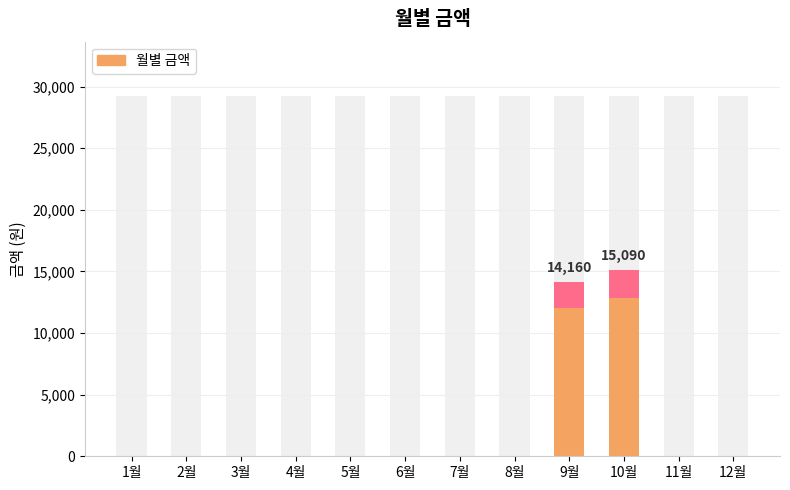

The chart shows a value of 0 at 12월. True or false?

True